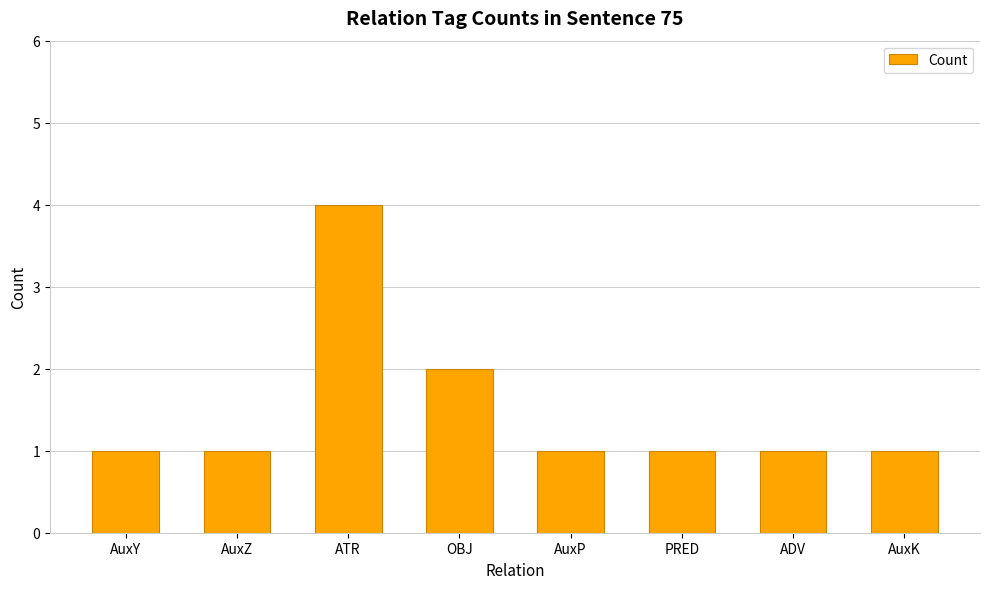

The value at ATR is 4. True or false?

True